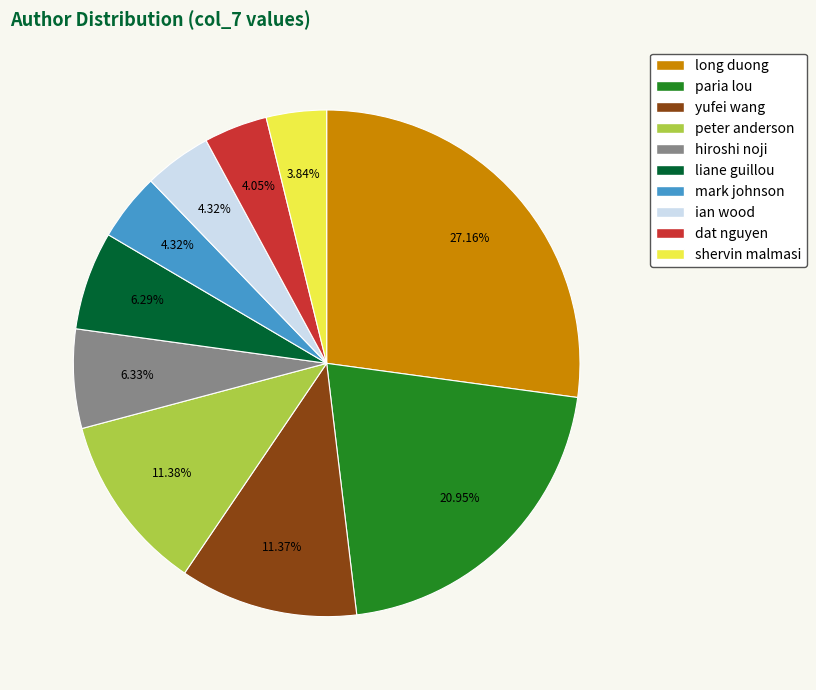

What percentage is the shervin malmasi slice, to the nearest percent?

4%